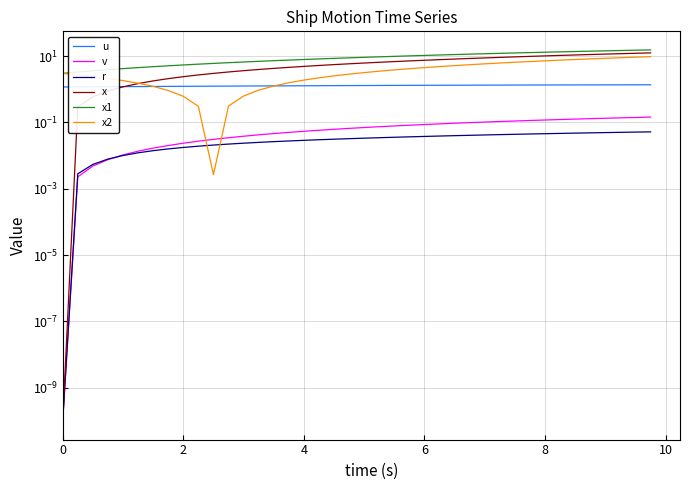

Is it true that u equals 0.5 at 15?

False